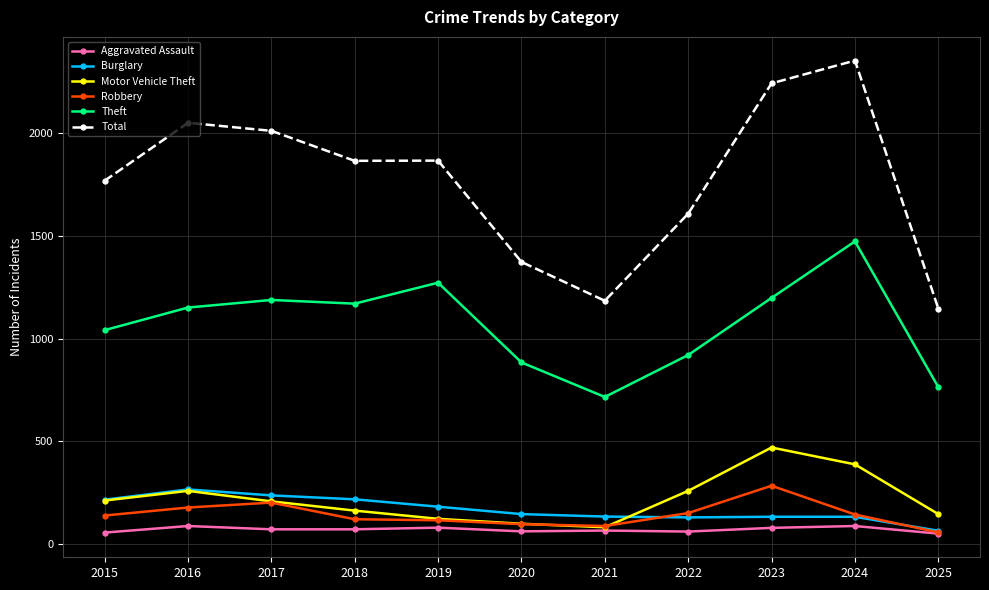

What is the average value of the Burglary series?

169